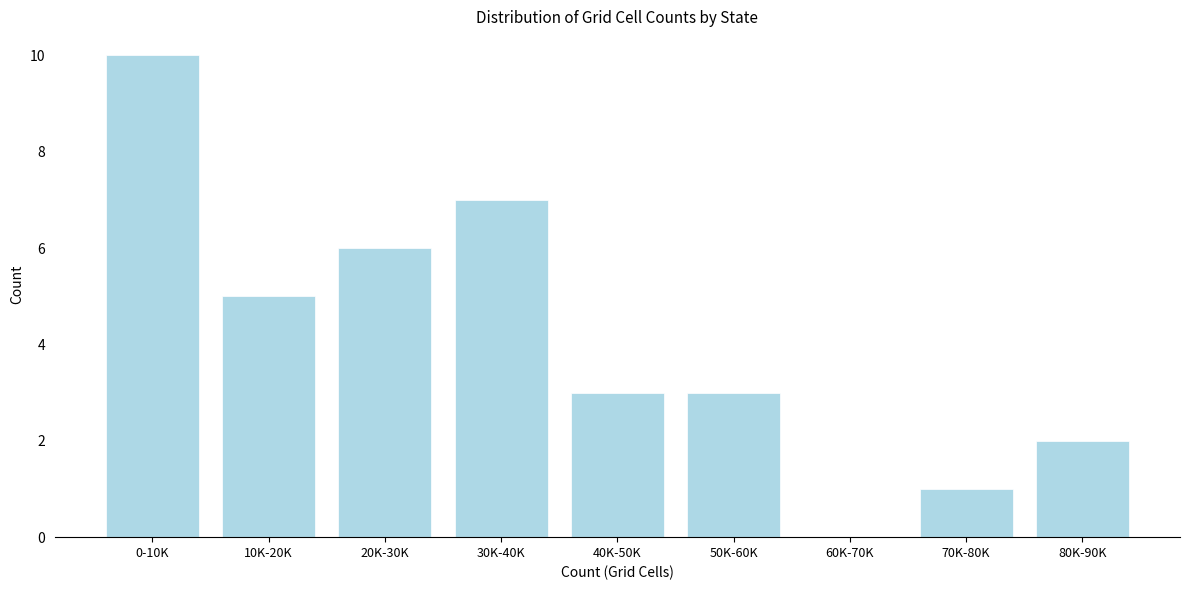

Reading right to left, transcribe all the data shown in this chart.

80K-90K=2	70K-80K=1	60K-70K=0	50K-60K=3	40K-50K=3	30K-40K=7	20K-30K=6	10K-20K=5	0-10K=10